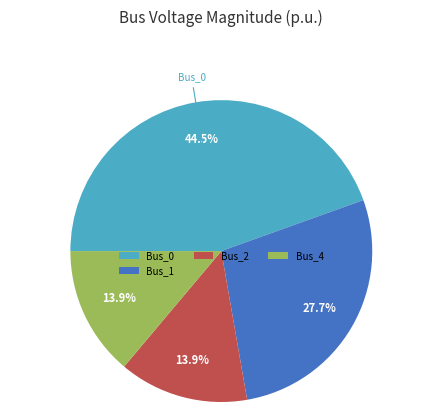

Is there a majority slice in this chart?

No